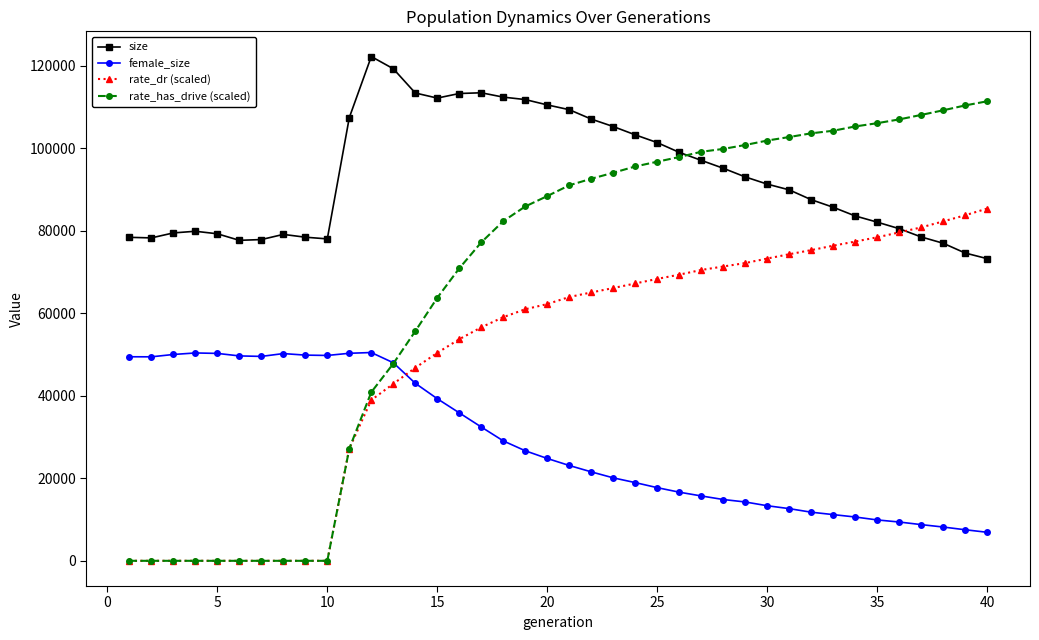

True or false: rate_has_drive (scaled) and size cross at least once.

True